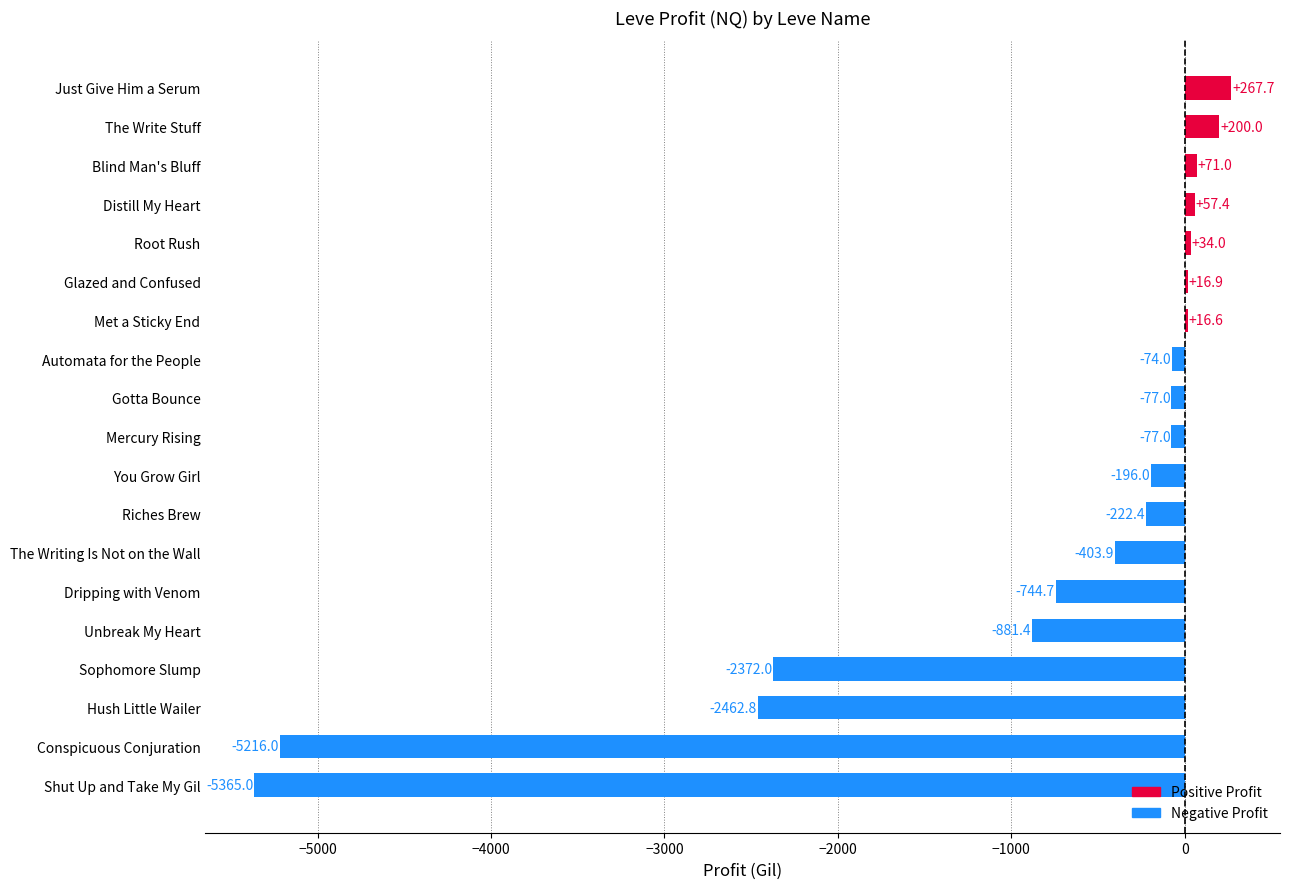

How many positive values are there?

7